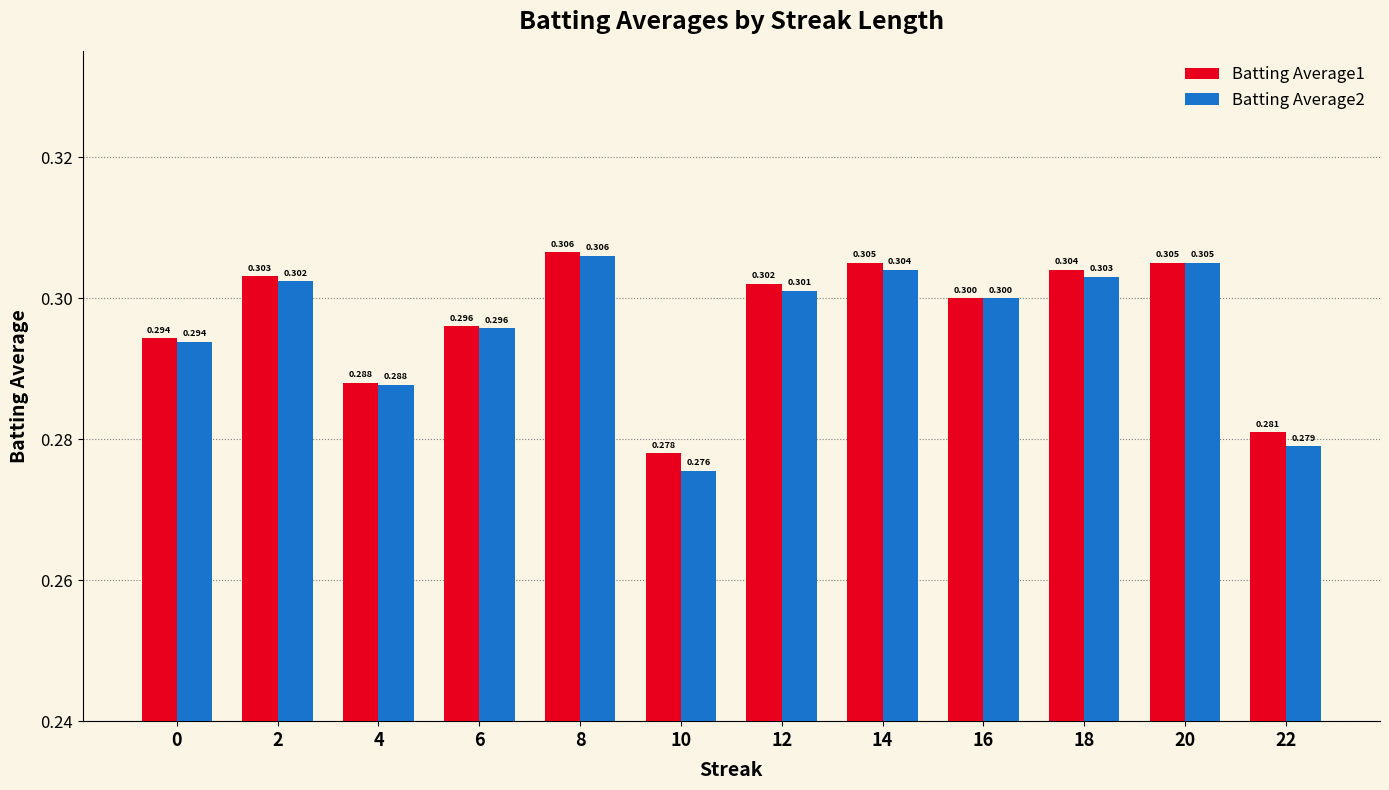

Read the Batting Average1 value at 20.

0.3